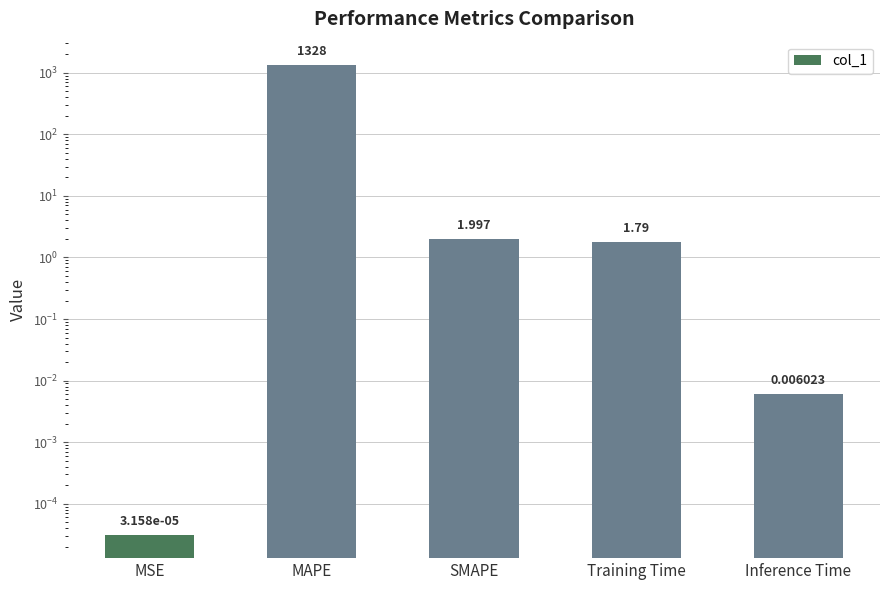

List the labels in order of value, smallest first.

MSE, Inference Time, Training Time, SMAPE, MAPE